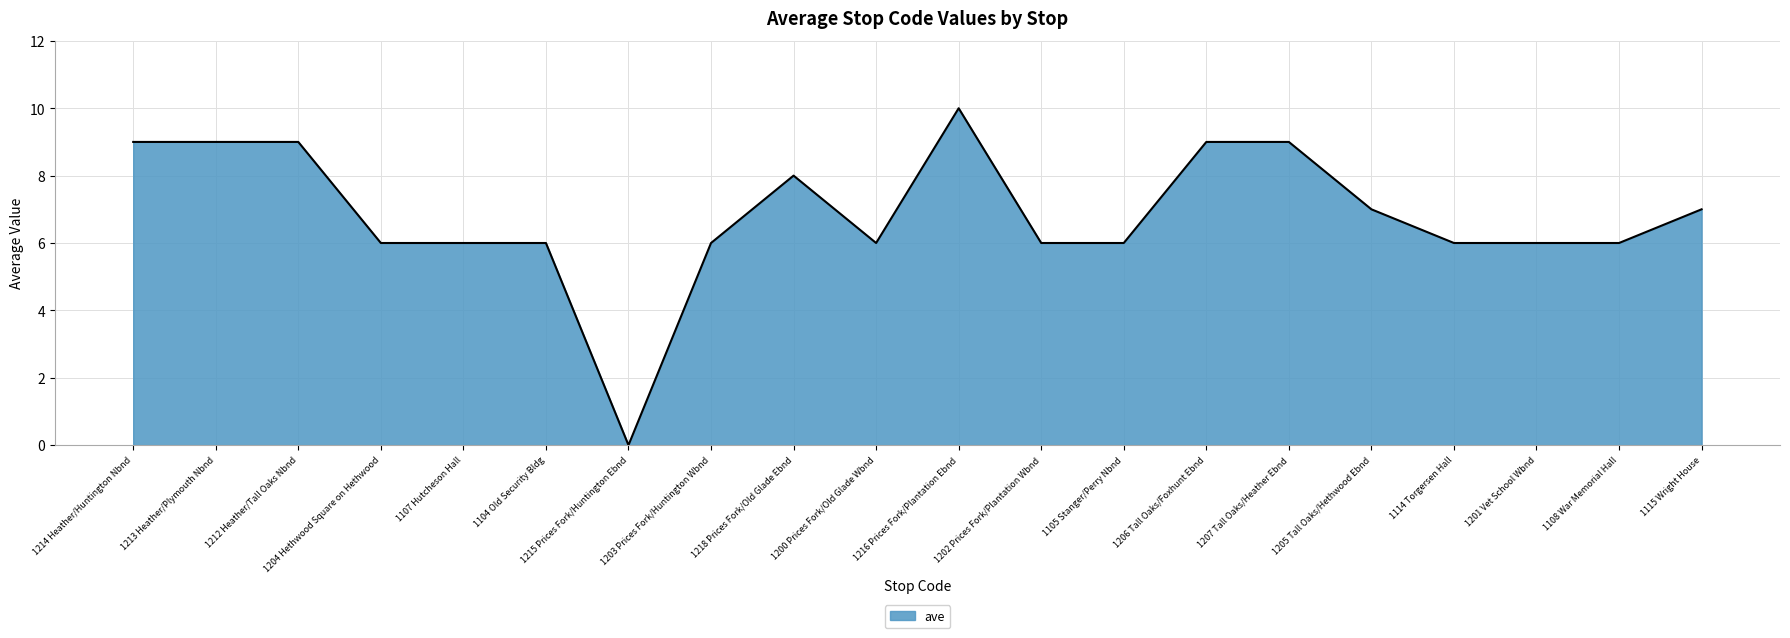

Count the number of categories in the chart.

20